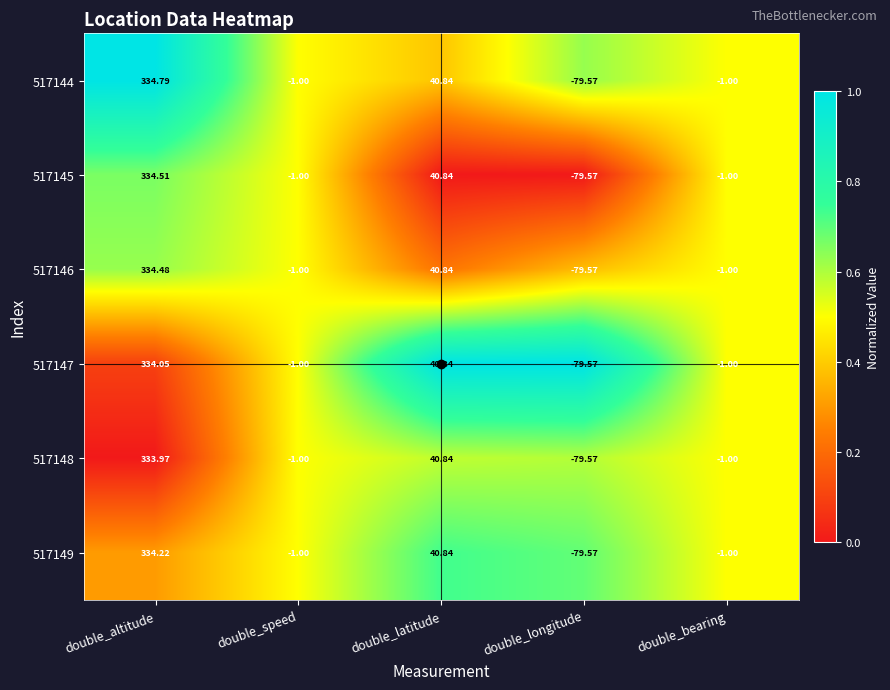

At which label does 517148 first exceed -1?

double_altitude